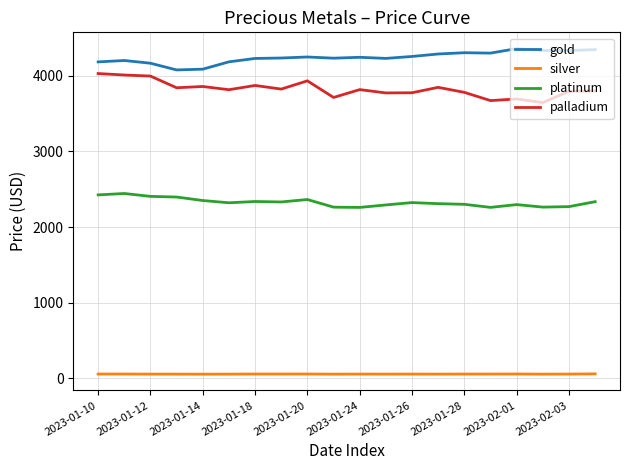

How many lines are shown in the chart?

4